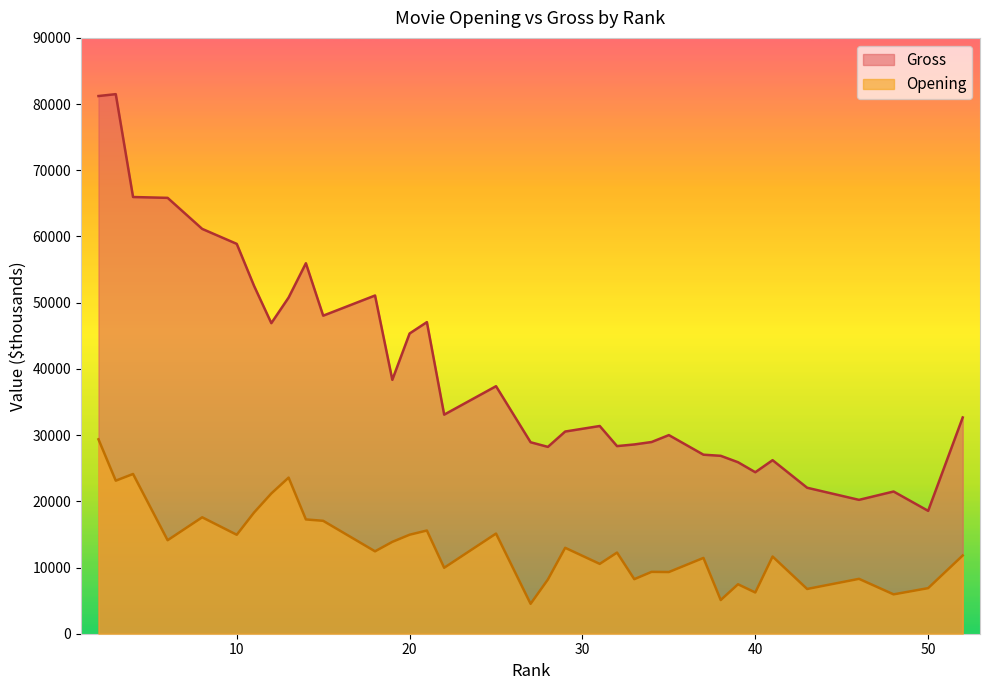

What is the sum of all Opening values?

459598.7